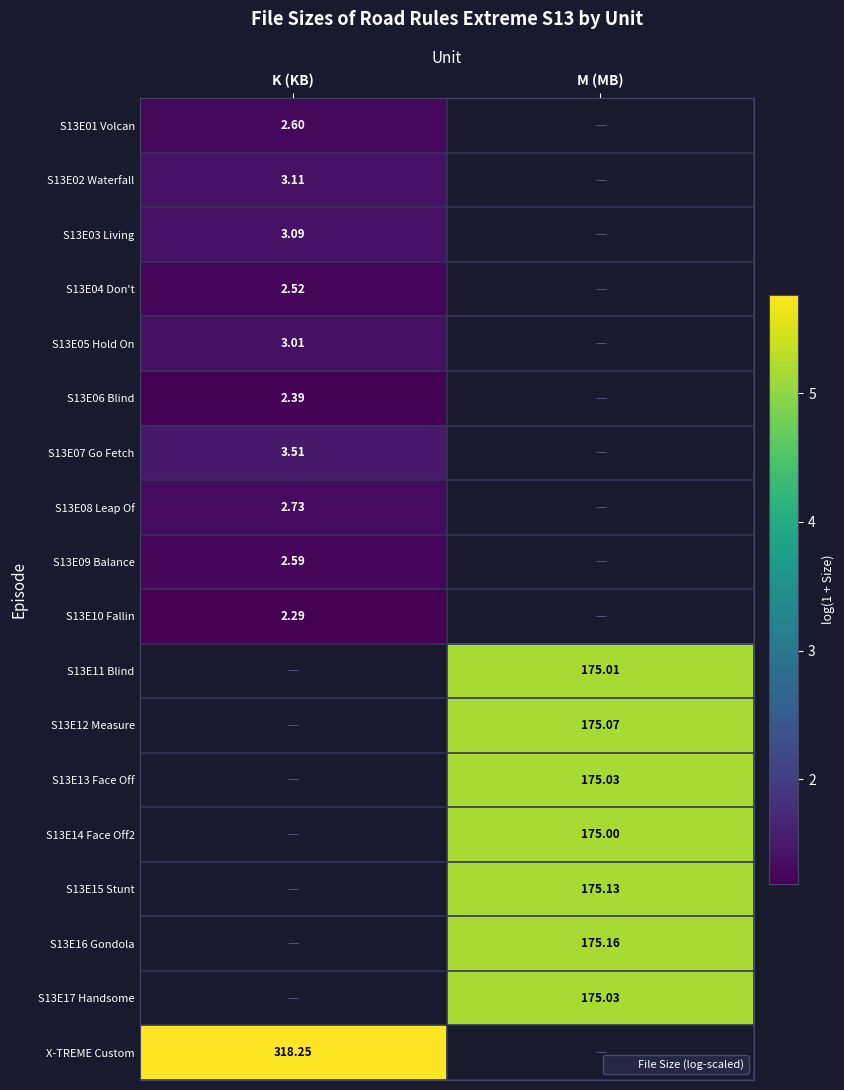

Which has a higher value, M (MB) or K (KB)?

K (KB)